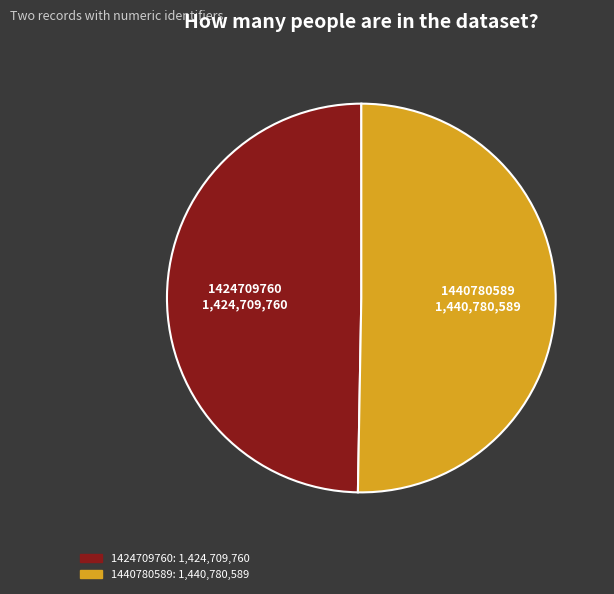

Is the sum of 1440780589 and 1424709760 greater than half?

Yes